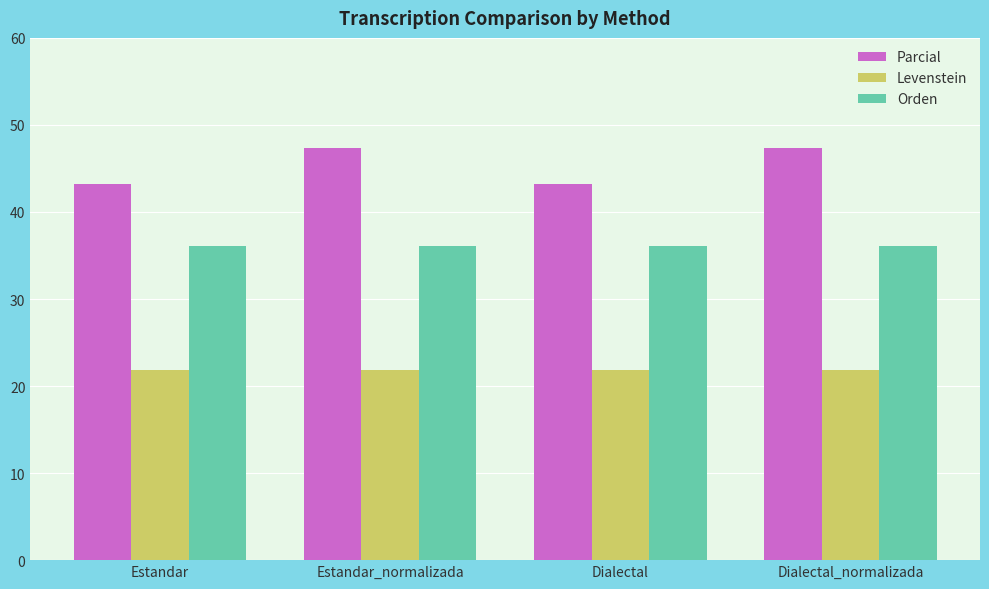

The value of Parcial at Dialectal_normalizada is 47.4. True or false?

True